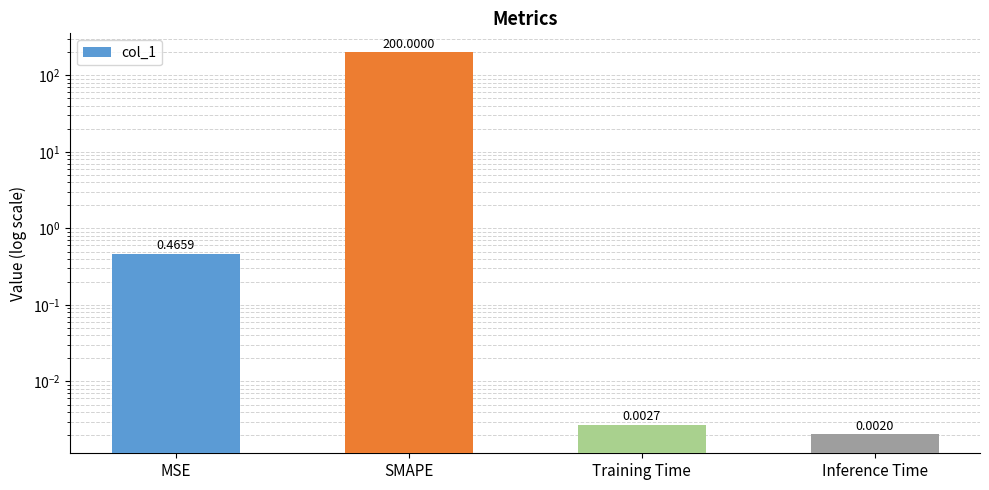

What is the difference between the maximum and second lowest values?

200.0